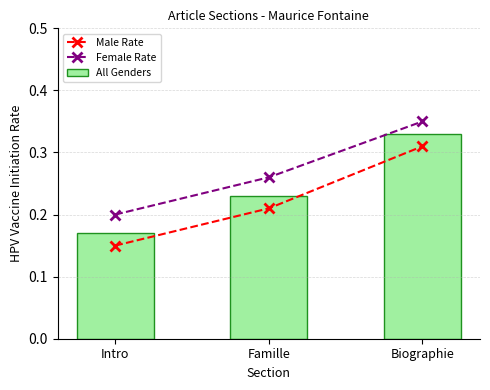

Which series has the largest total across all categories?

Female Rate